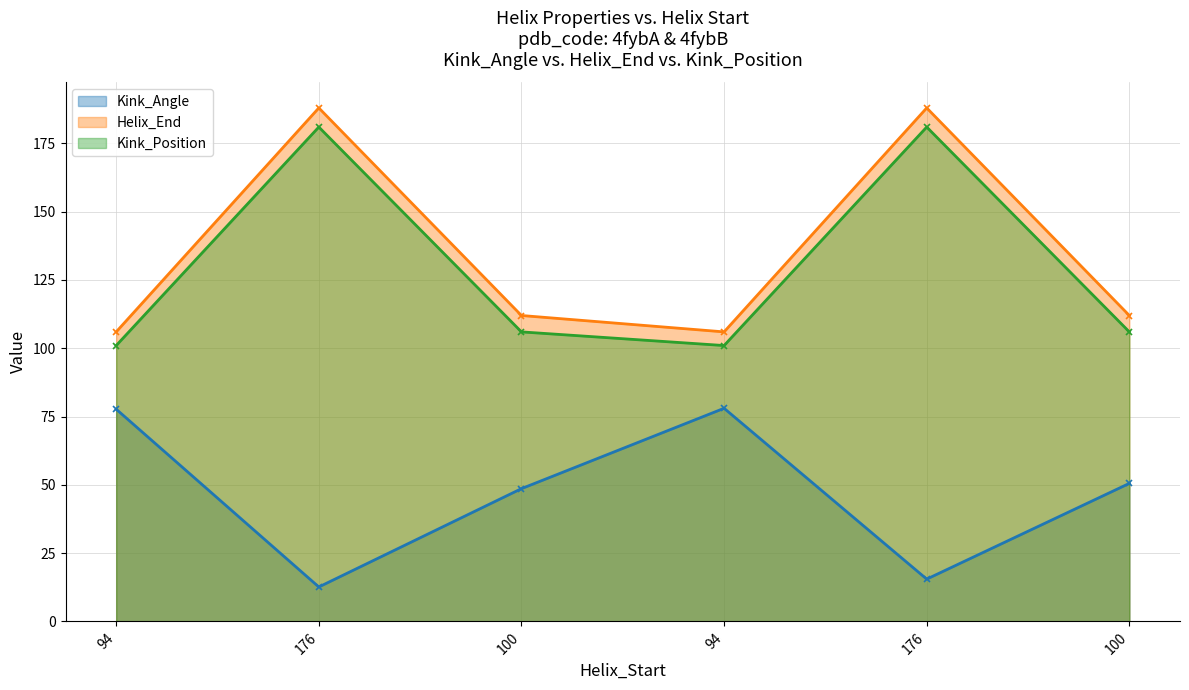

What is the average value of the Kink_Position series?

129.3